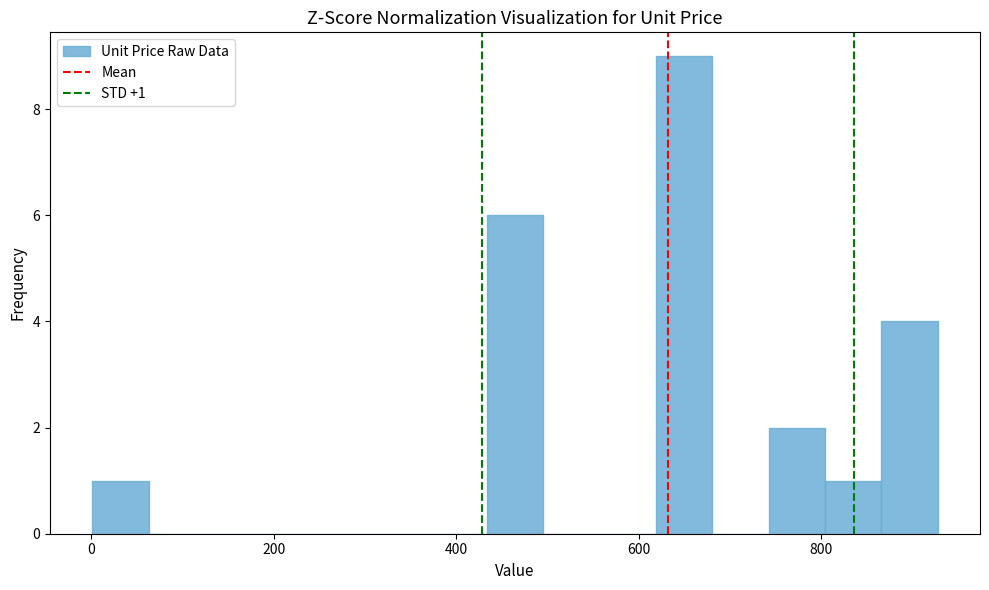

Read against the x-axis, roughly where is the centre of the tallest bar?

640